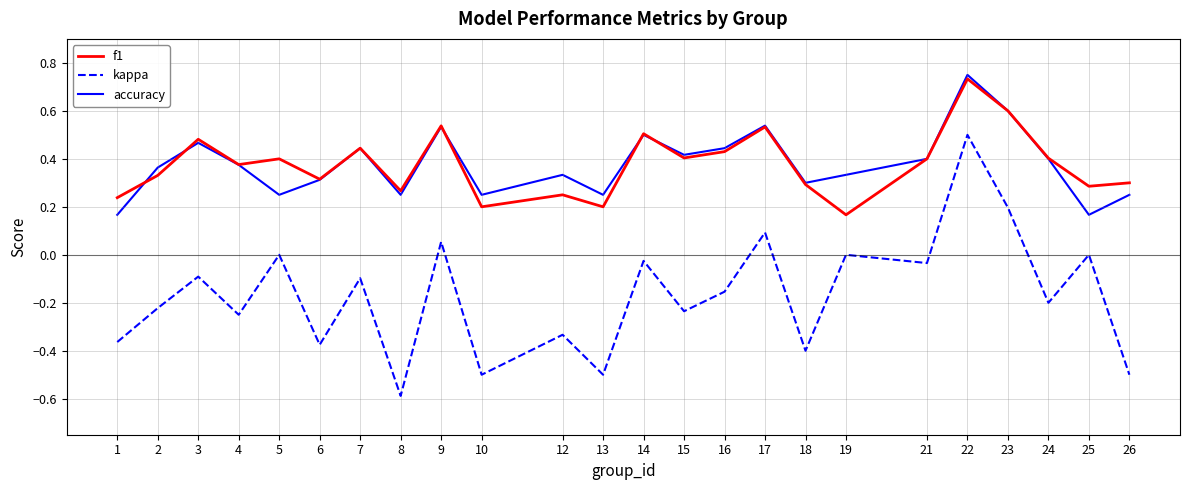

Which series changed the most between 12 and 16?

f1